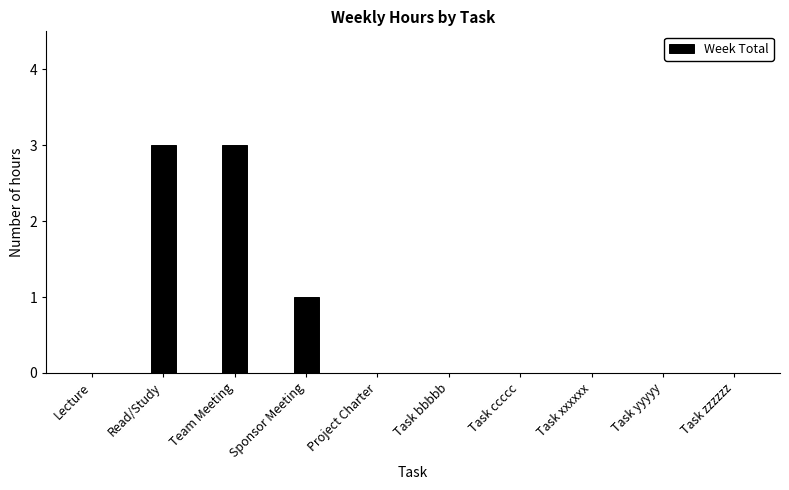

The chart shows a value of 0 at Task ccccc. True or false?

True